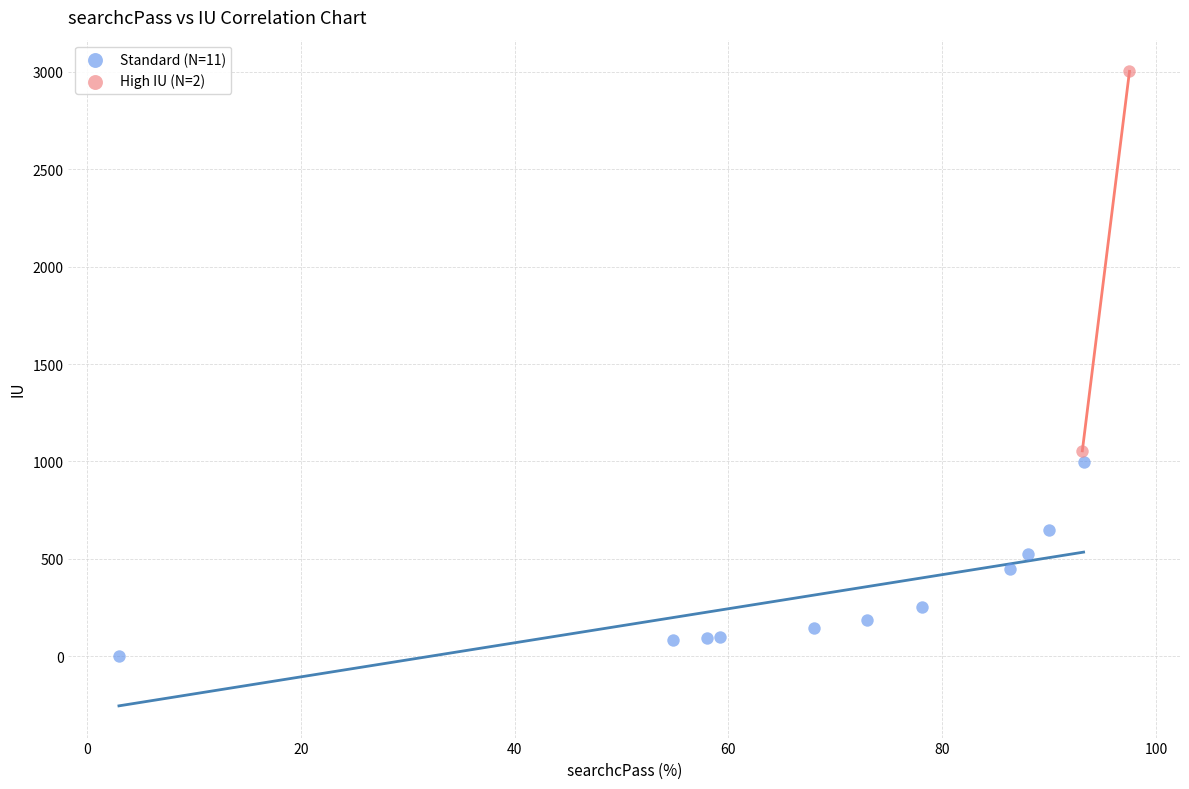

Which series has the largest Y range (max minus min)?

High IU (N=2)